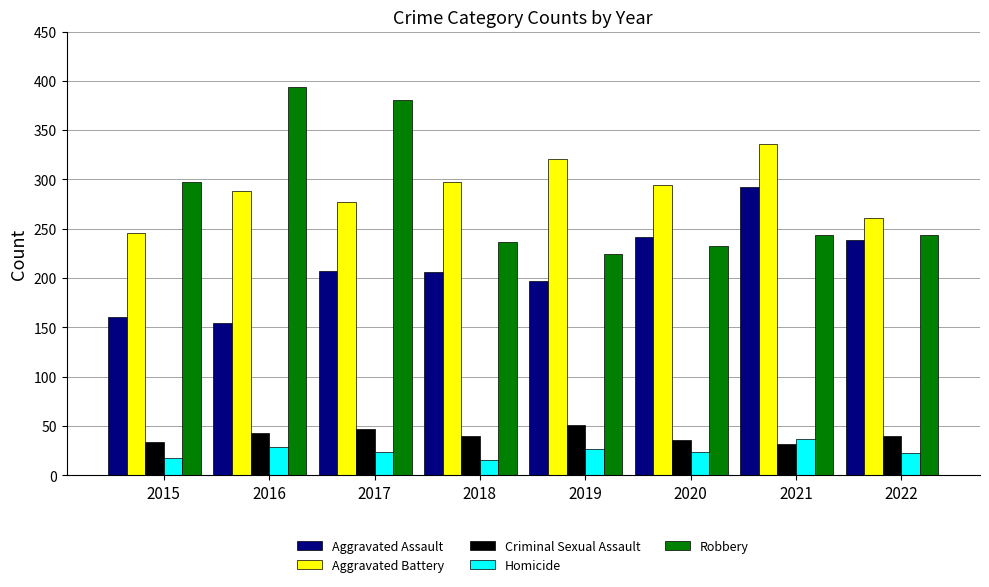

What is the sum of all Aggravated Battery values?

2320